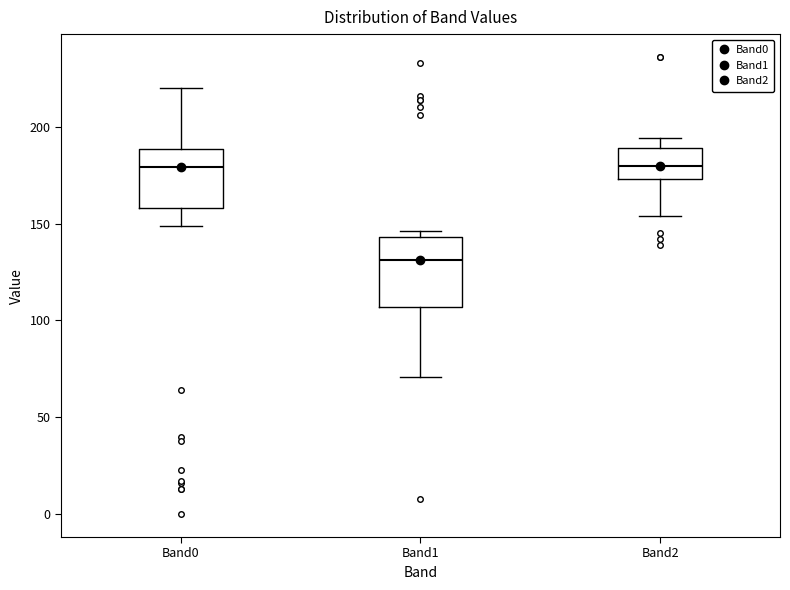

Reading left to right, read every box against the y-axis: the position of its median line, the range the box covers, and the ends of its whiskers. The values are not printed on the chart, so give them approximately, as read against the axis.

Band0: median 180, box 160 to 190, whiskers 150 to 220
Band1: median 130, box 105 to 145, whiskers 70 to 145 (just above the box's upper edge)
Band2: median 180, box 175 to 190, whiskers 155 to 195